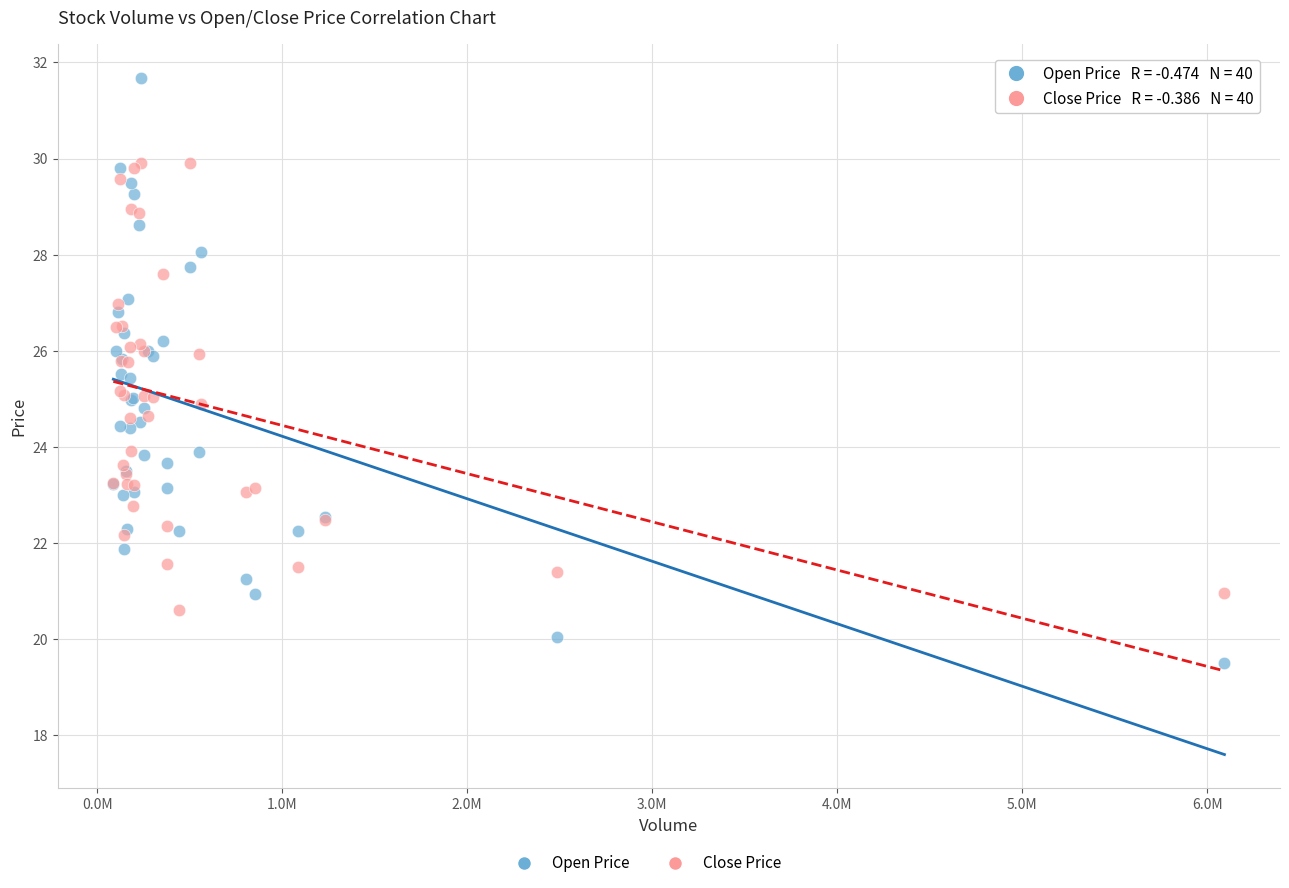

Which series reaches the minimum Y coordinate?

Open Price